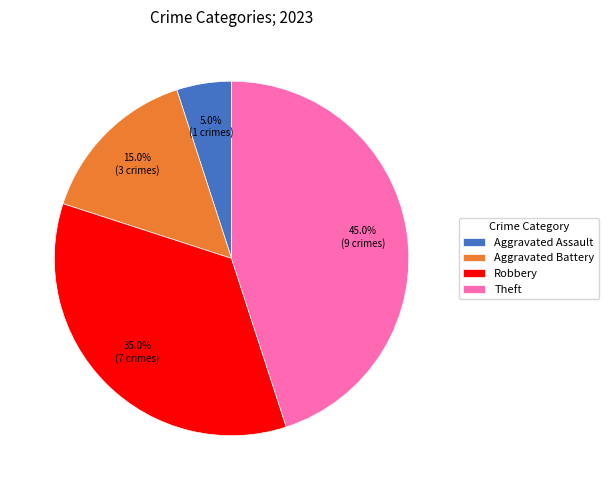

The Aggravated Battery slice represents 25% of the pie. True or false?

False